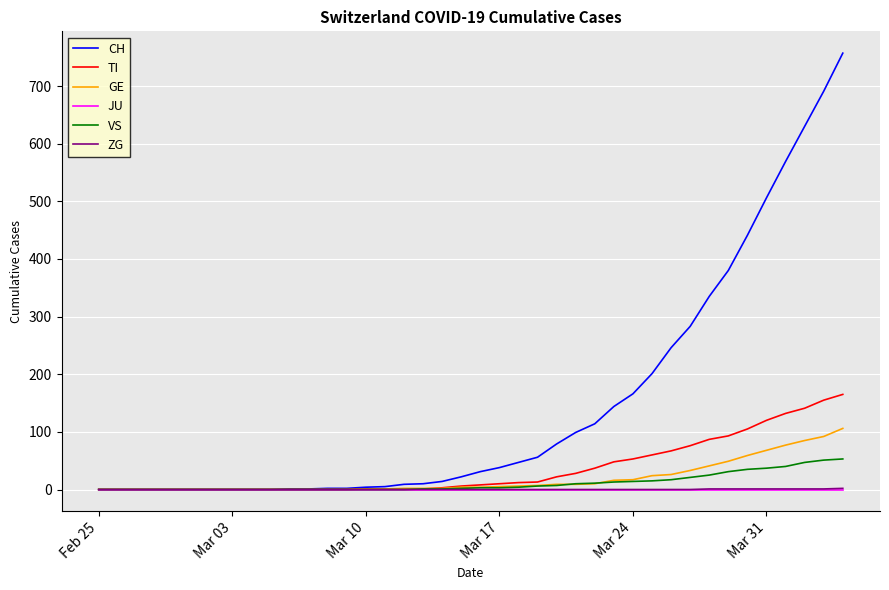

Which series has the largest total across all categories?

CH